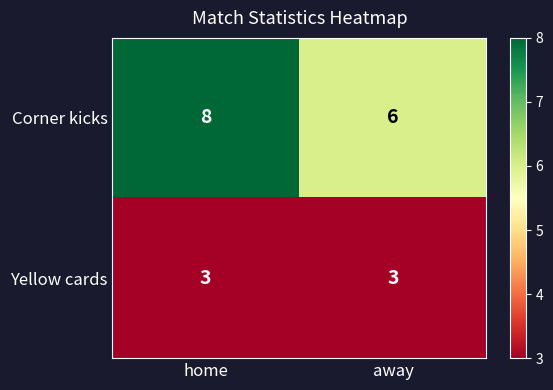

Which series changed the most between home and away?

Corner kicks